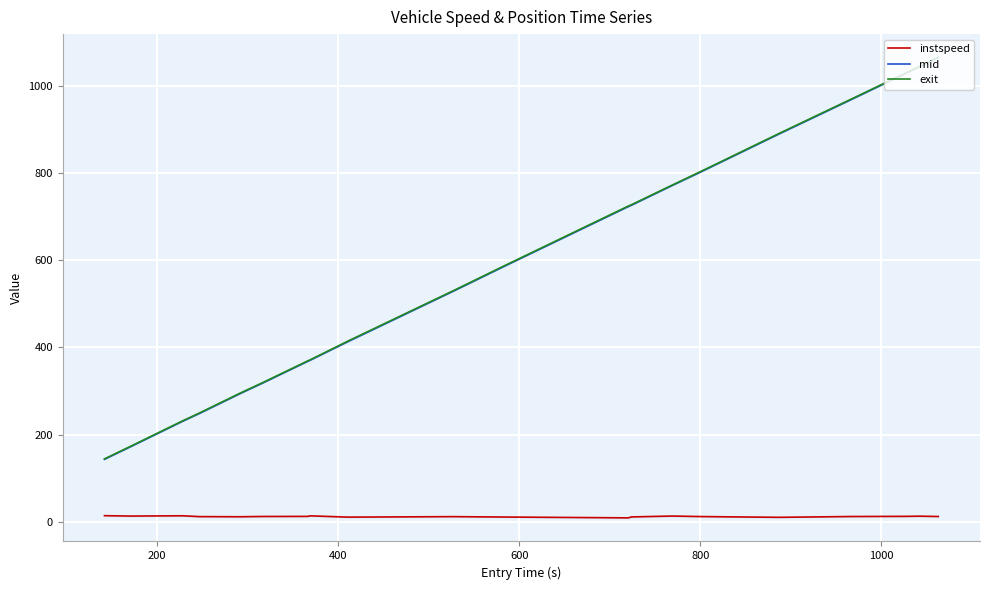

What is the maximum value shown in the chart?

1065.6